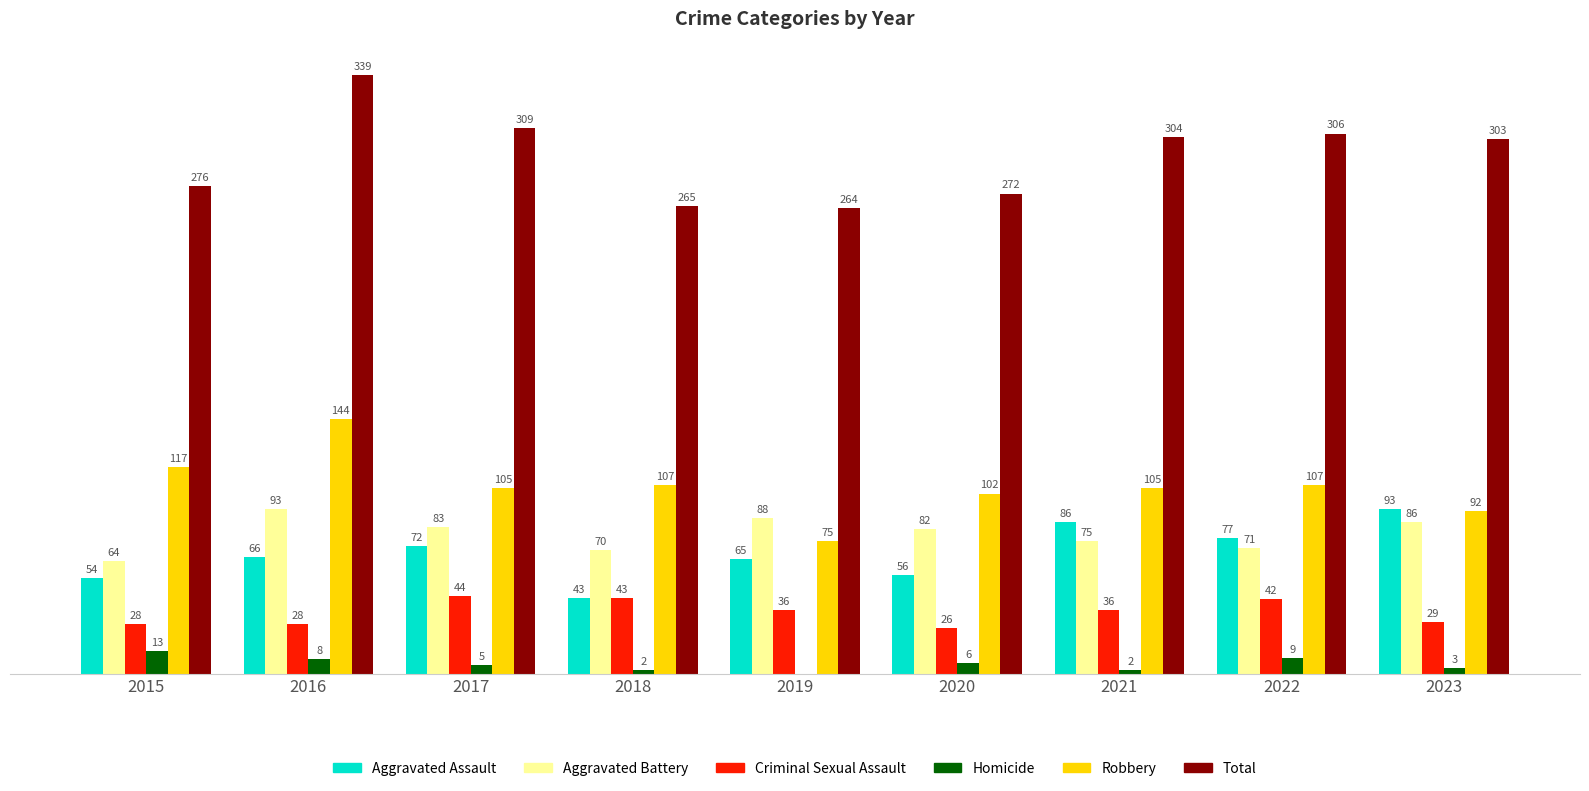

Between 2015 and 2019, which series saw the biggest shift?

Robbery